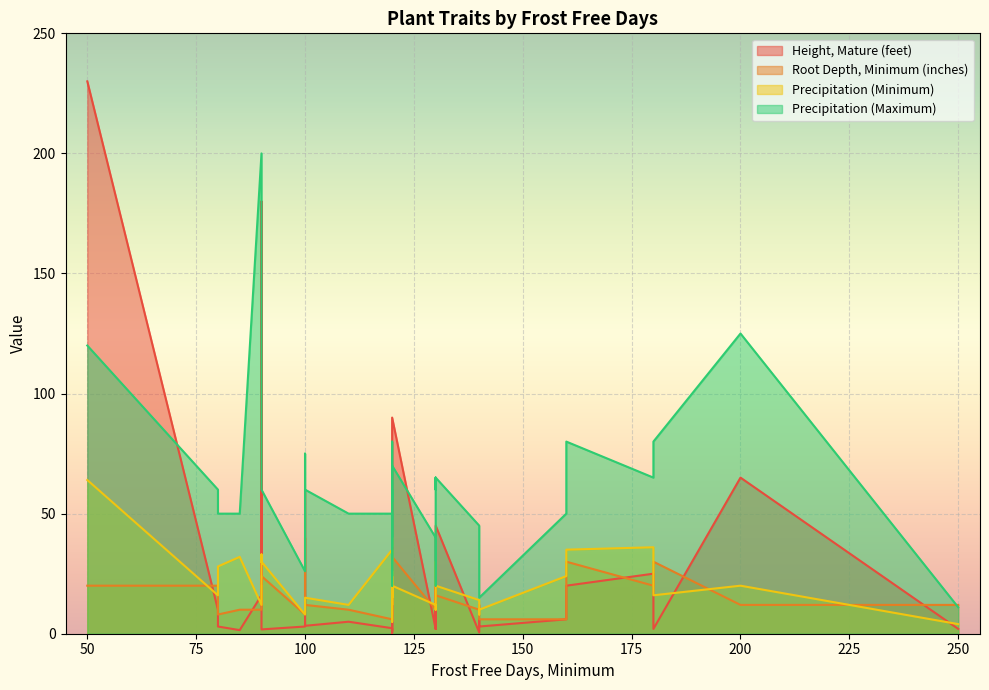

What is the label of the 38th point from the left?

140